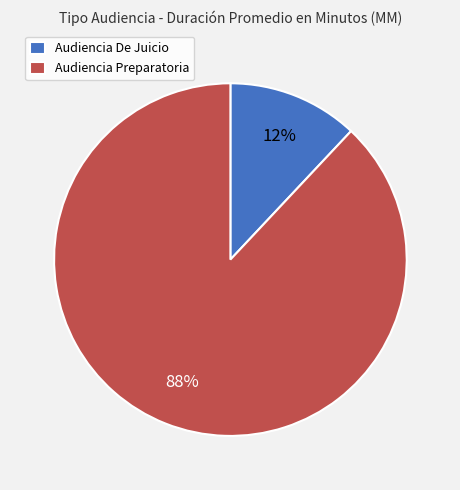

To the nearest percent, what is the combined percentage of Audiencia De Juicio and Audiencia Preparatoria?

100%